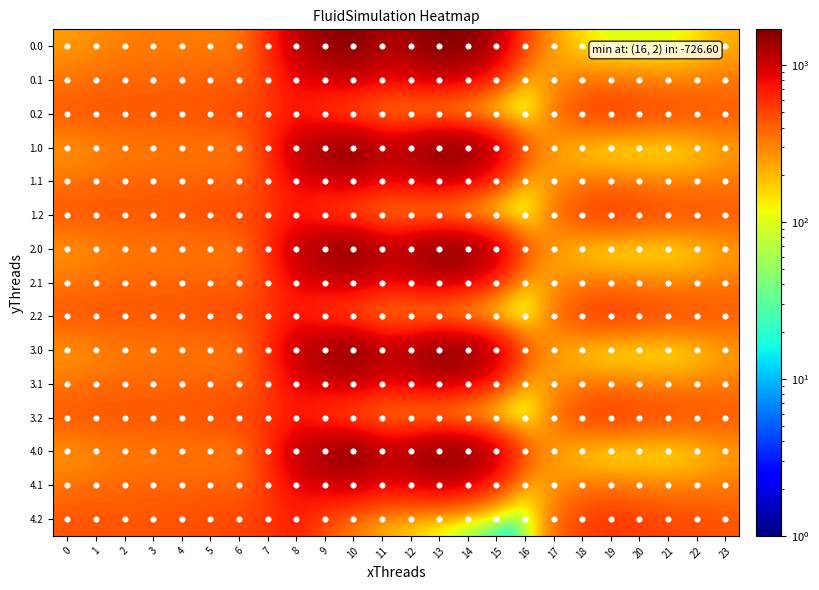

What is the difference between the maximum and minimum values in the 3.0 series?

1611.9